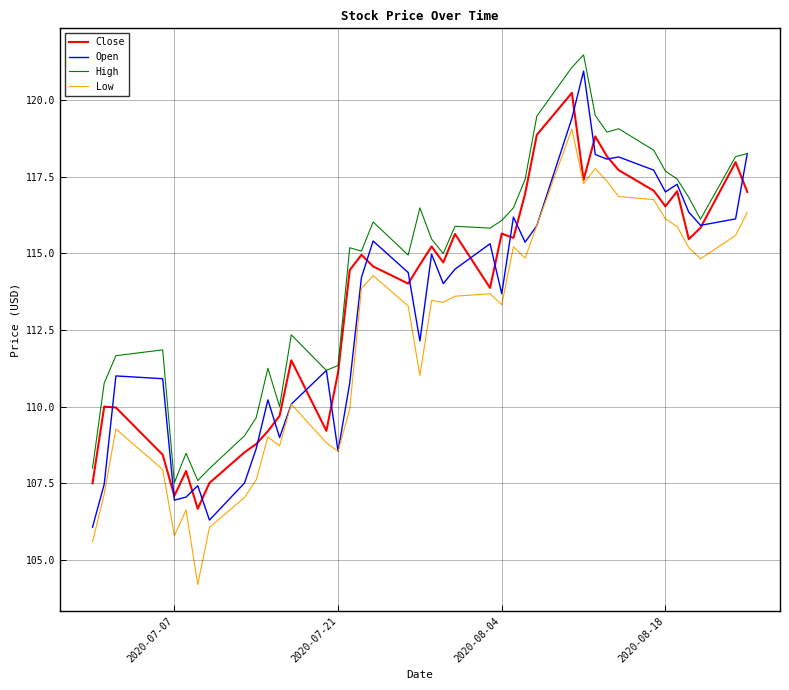

Which series has the largest total across all categories?

High